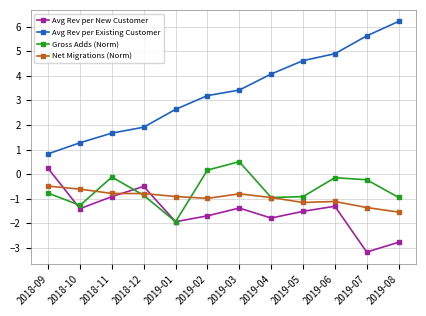

List the series in order of their peak value, highest first.

Avg Rev per Existing Customer, Gross Adds (Norm), Avg Rev per New Customer, Net Migrations (Norm)